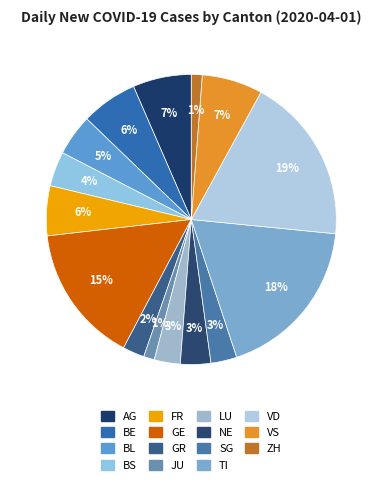

Count the number of slices in the pie.

15